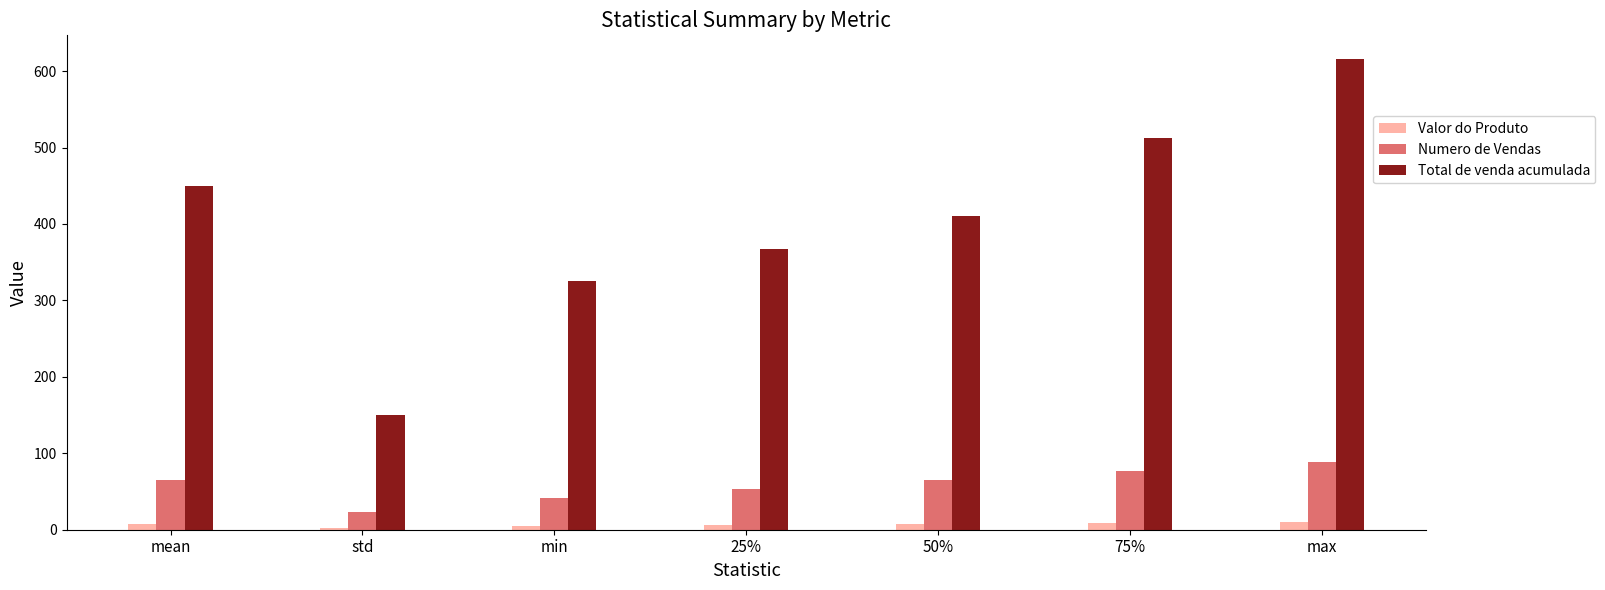

What is the difference between the maximum and minimum values in the Total de venda acumulada series?

466.4